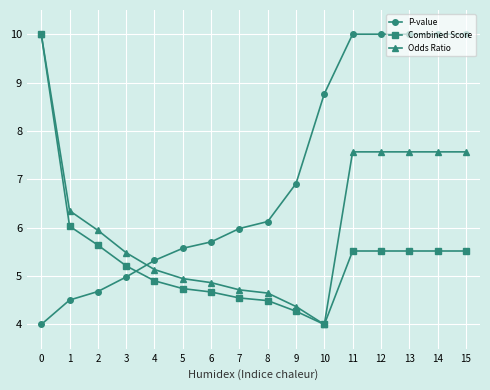

How many data points does each series have?

16